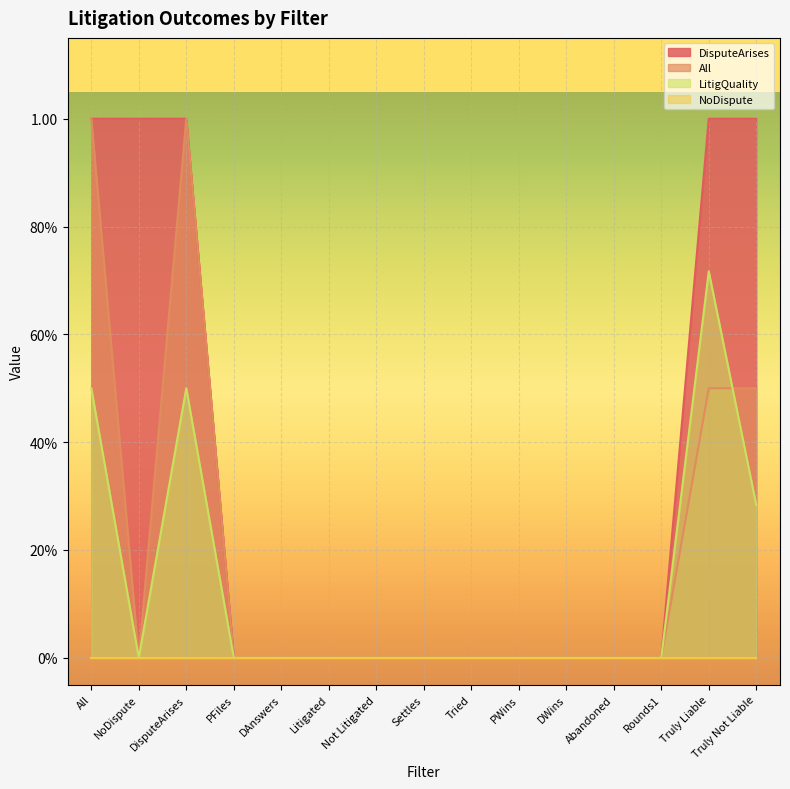

Which series has the widest spread of values?

DisputeArises